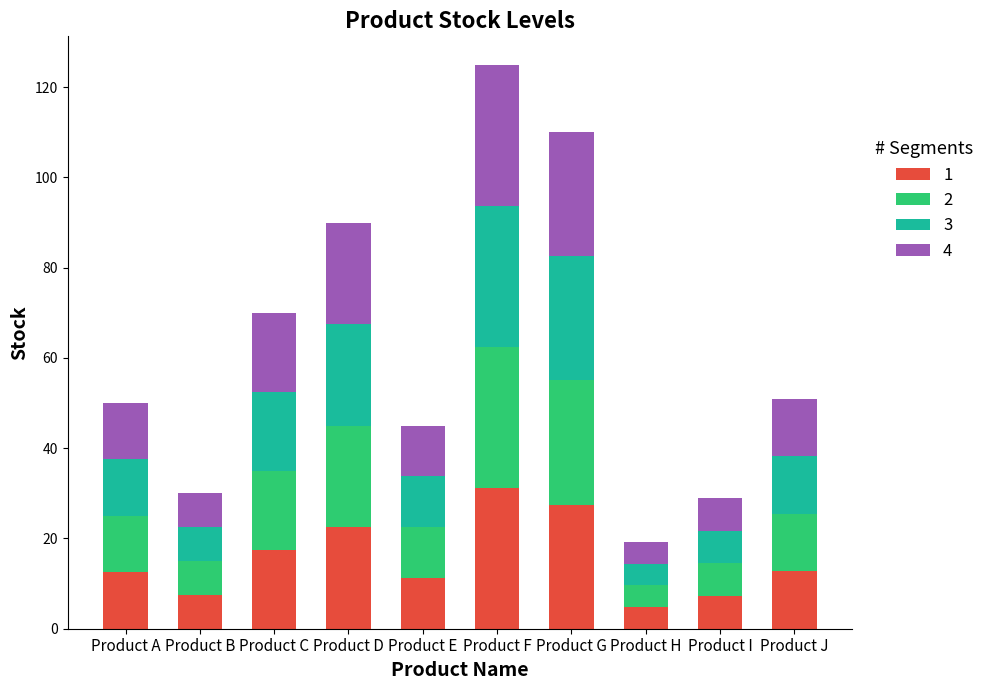

What is the lowest value of the 1 series?

4.8